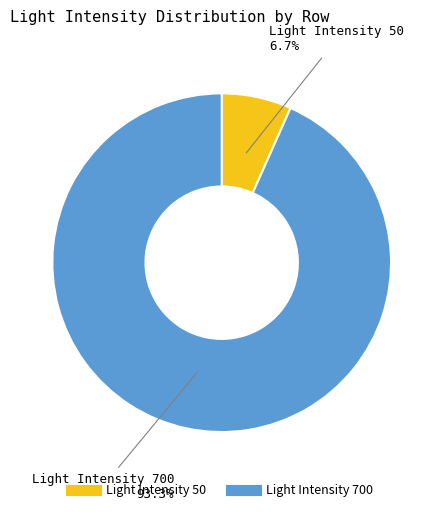

How many slices are in this pie chart?

2